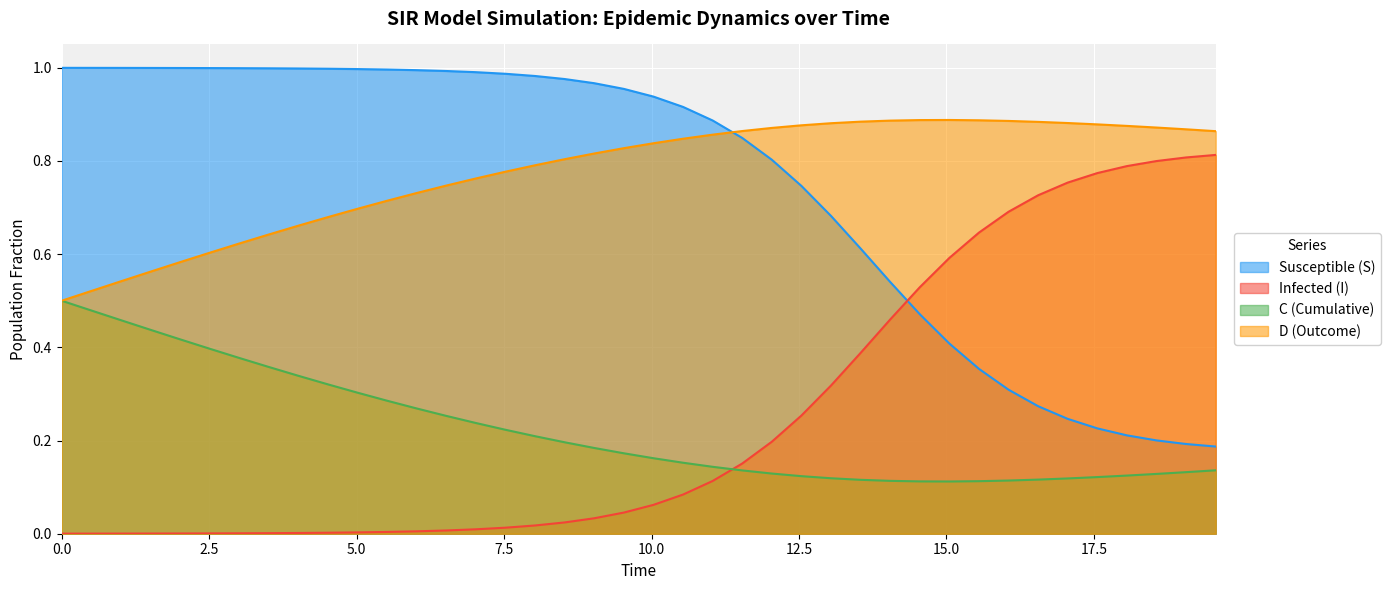

List the series in order of their peak value, lowest first.

C (Cumulative), Infected (I), D (Outcome), Susceptible (S)